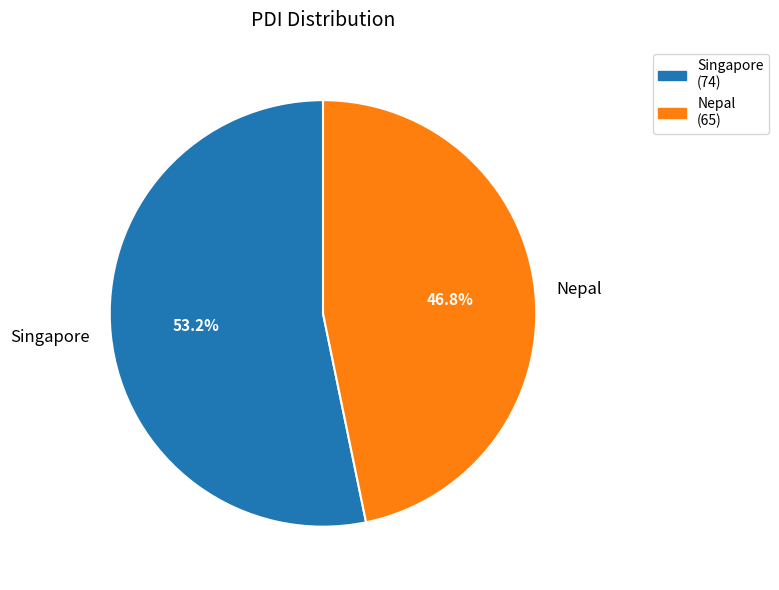

Which slice is the smallest?

Nepal